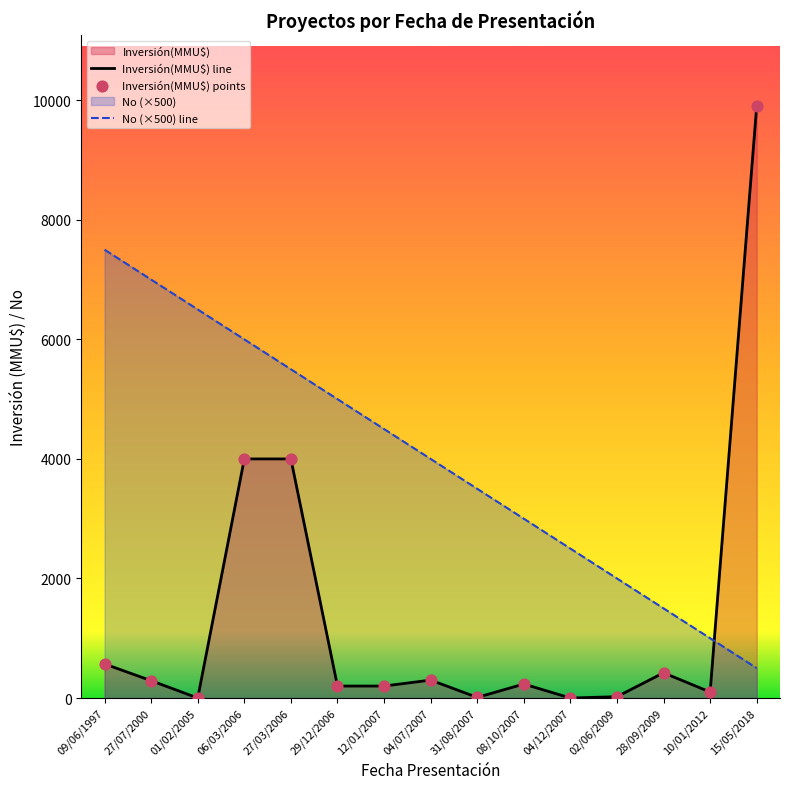

Which series has the largest Y range (max minus min)?

Inversión(MMU$) line